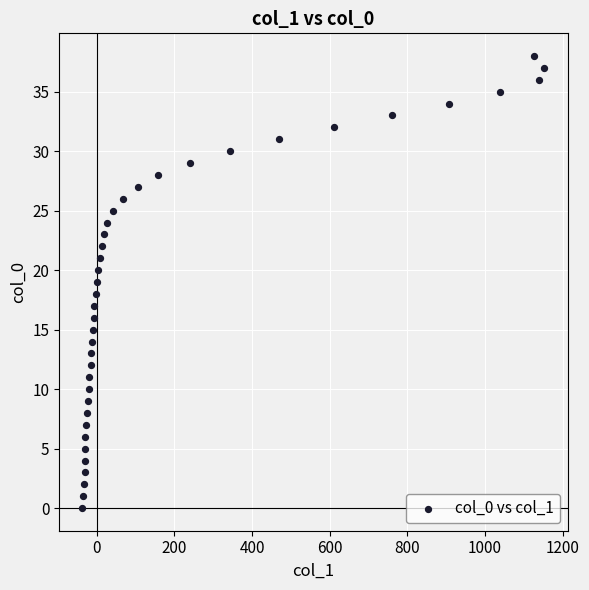

What is the range of Y values (max minus min)?

38